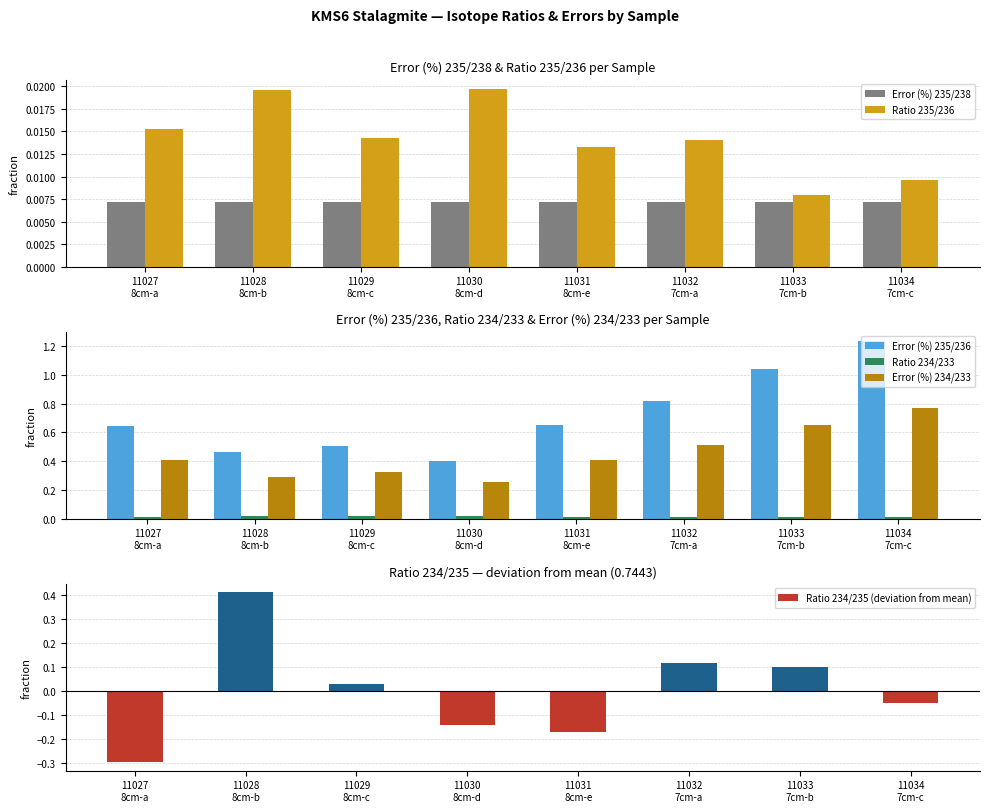

Which has a higher value, 11034
7cm-c or 11028
8cm-b?

11028
8cm-b